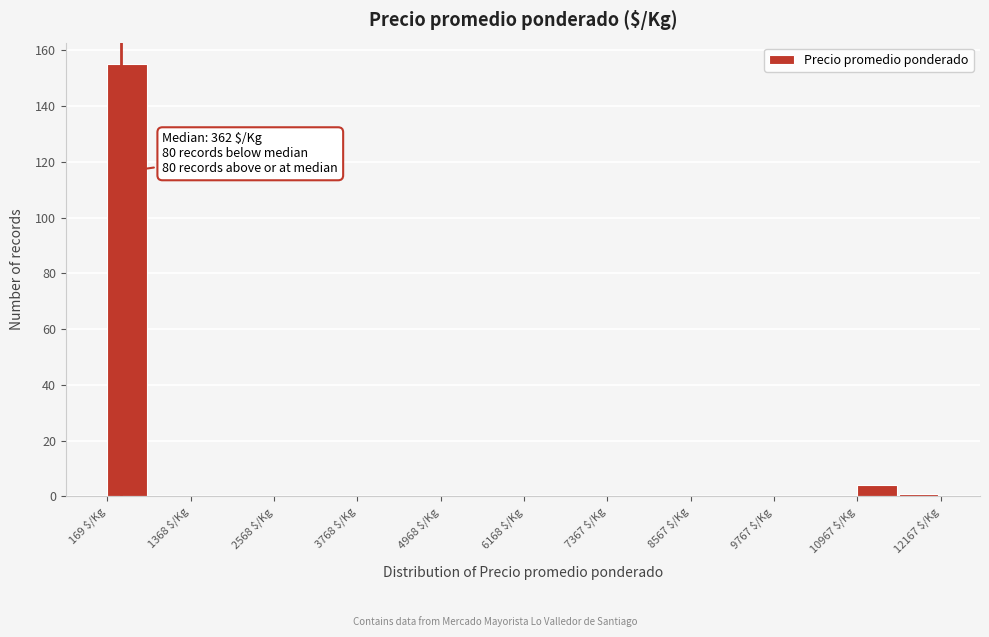

Around what value on the x-axis is the tallest bar? Give the approximate position of its centre, as read against the axis.

400